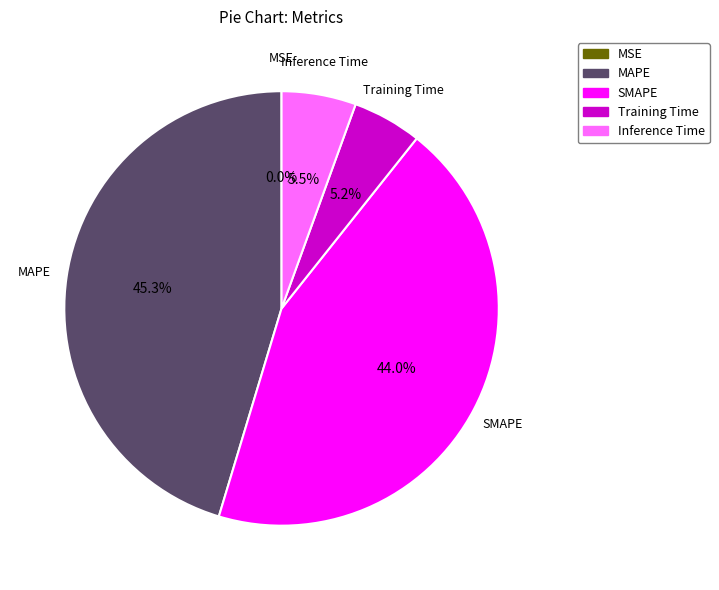

What portion of the pie excludes SMAPE?

56.0%